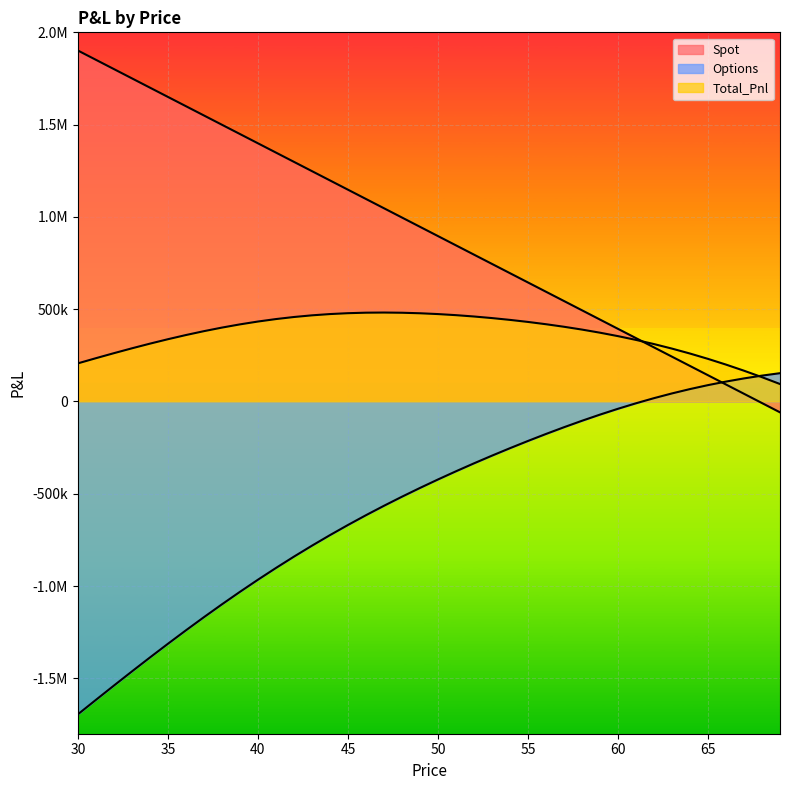

What is the value of the Total_Pnl point at the 26th from the left?

430996.7